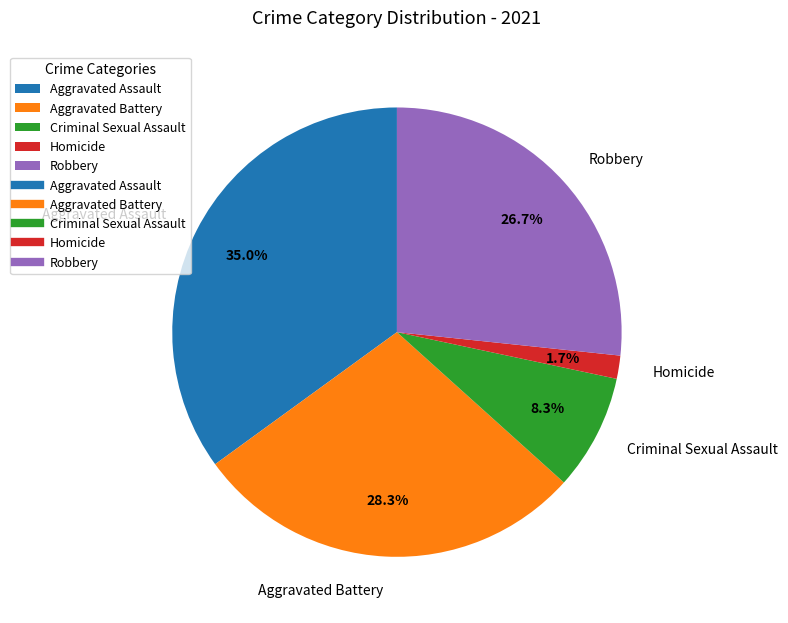

To the nearest percent, what is the combined percentage of Criminal Sexual Assault and Homicide?

10%